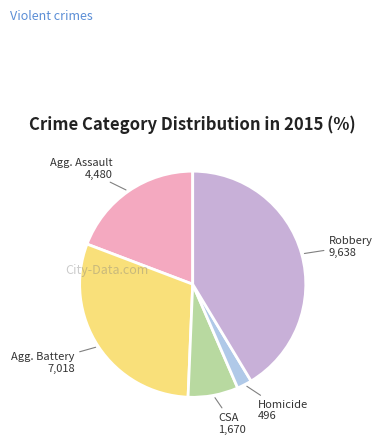

How many slices are in this pie chart?

5